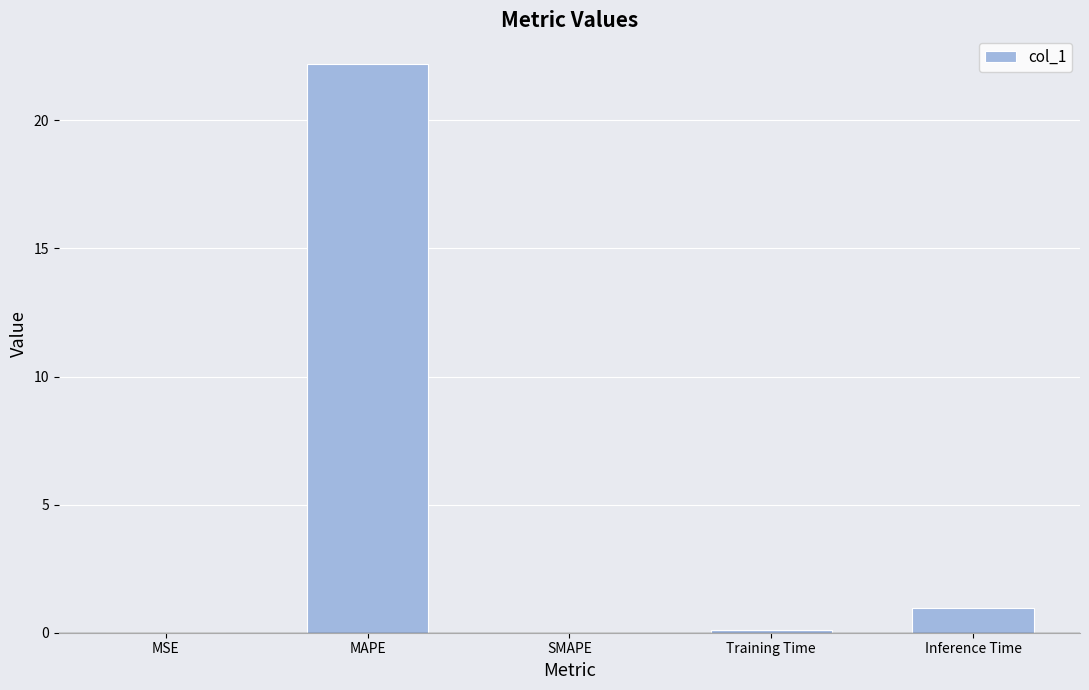

True or false: the data shows 0.0 at MSE.

True